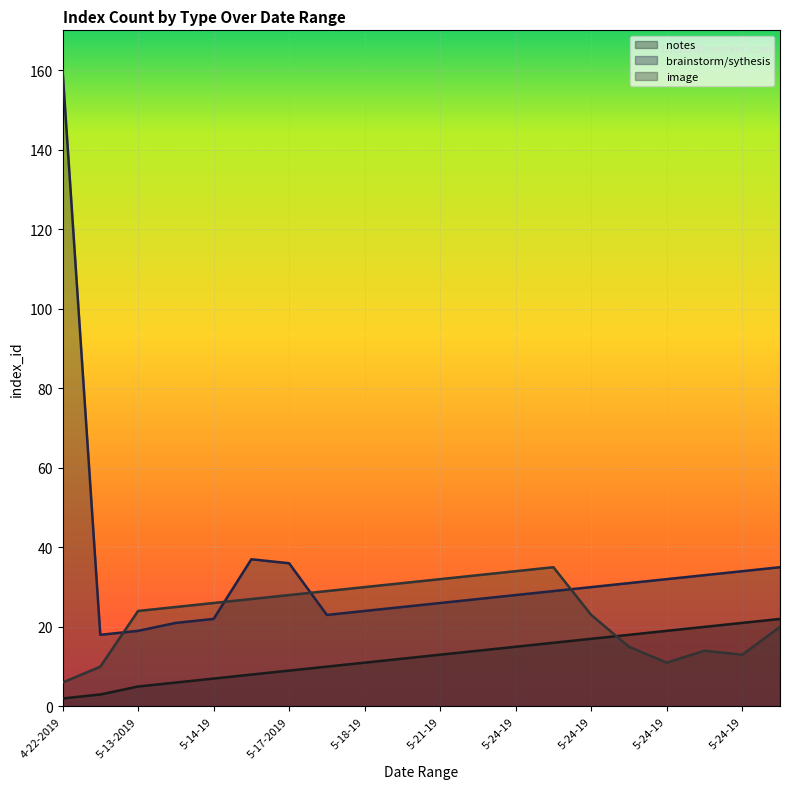

How many values in the brainstorm/sythesis series are below 29?

10